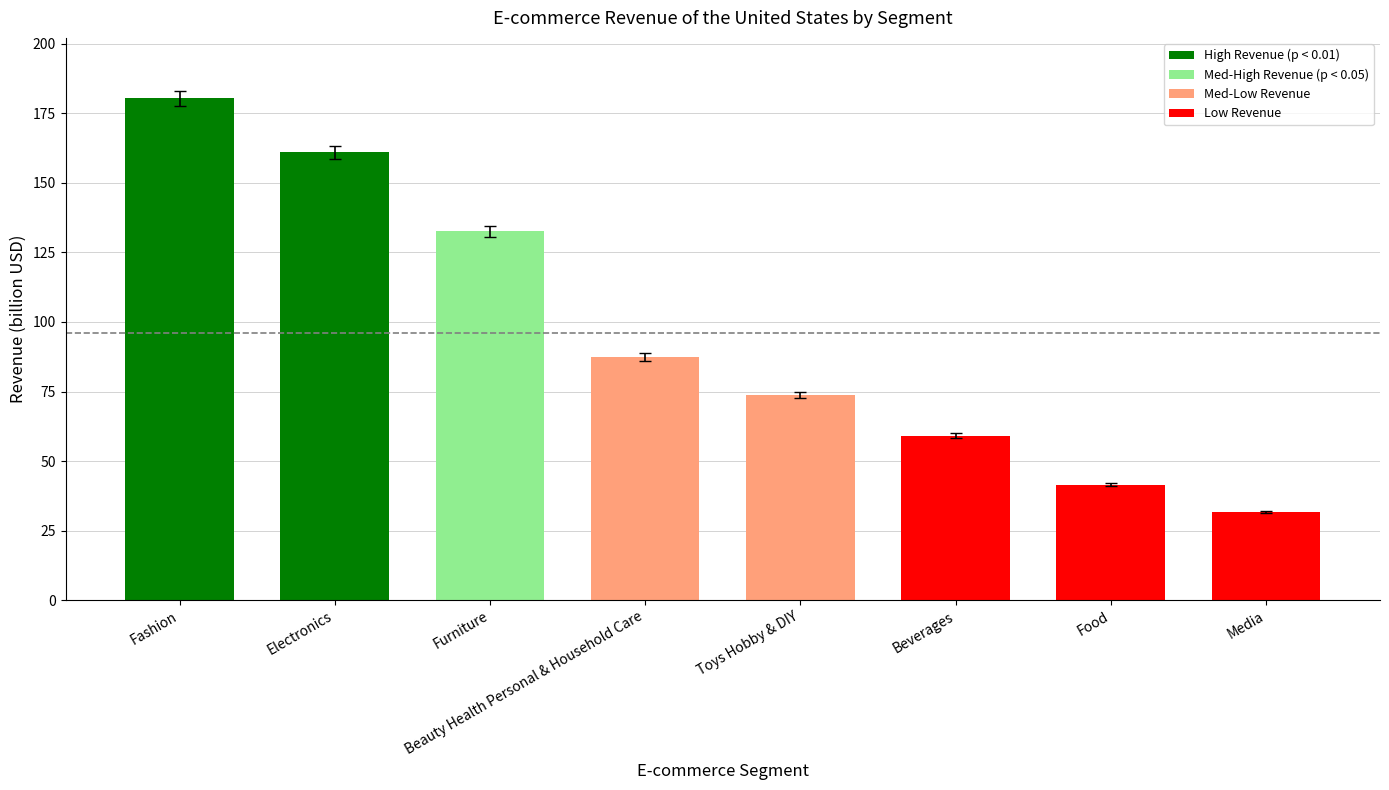

What is the average value?

96.0